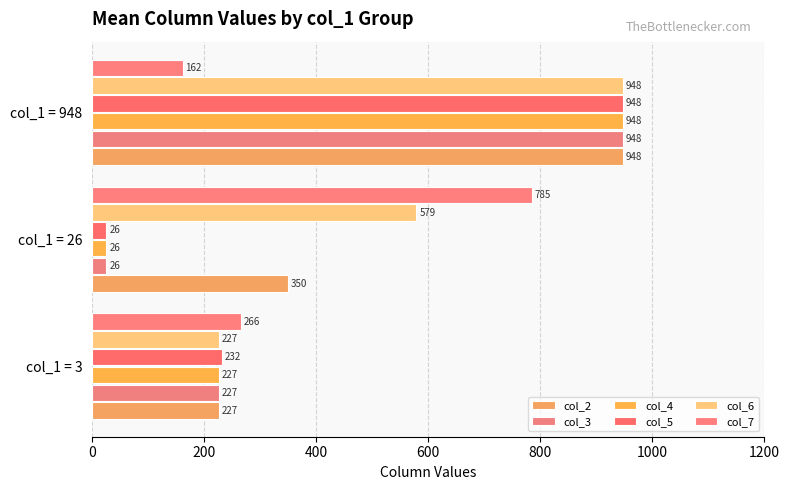

Reading left to right, transcribe all the data shown in this chart.

col_2: 0=227	200=350	400=948
col_3: 0=227	200=26	400=948
col_4: 0=227	200=26	400=948
col_5: 0=232	200=26	400=948
col_6: 0=227	200=579	400=948
col_7: 0=266	200=785	400=162